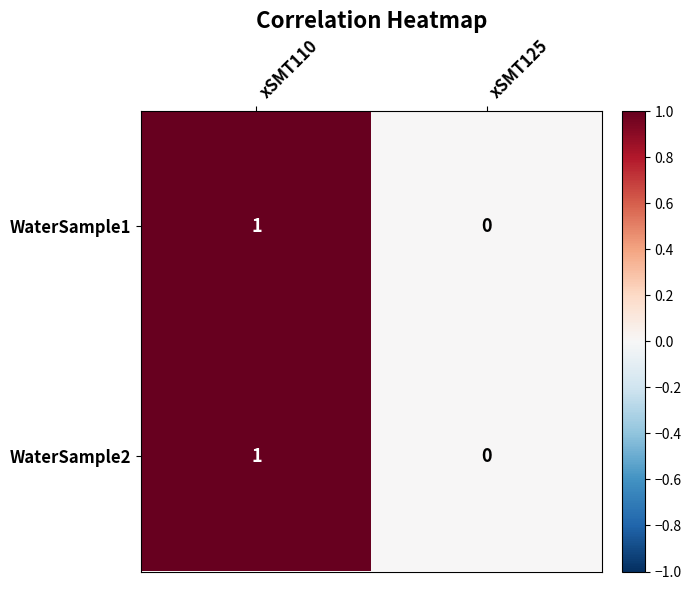

True or false: WaterSample1 has a value of 2 at xSMT110.

False